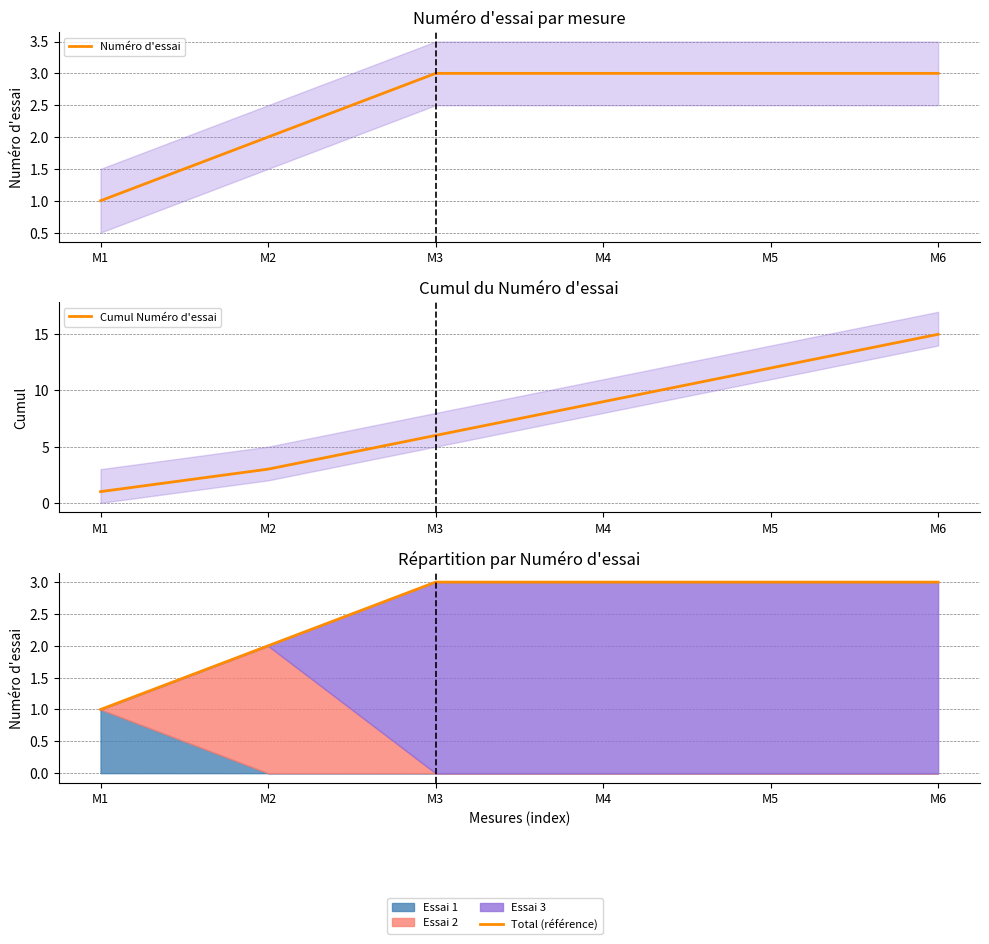

How many lines are shown in the chart?

3